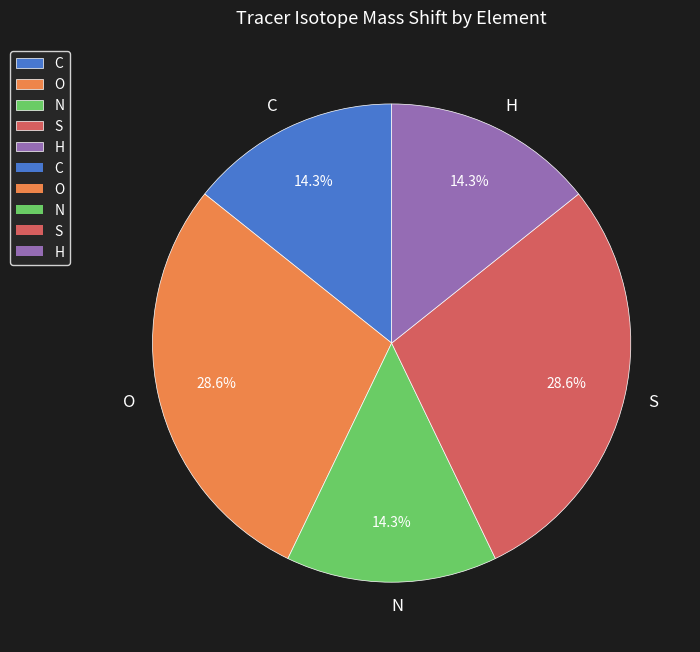

How many segments does this pie chart have?

5